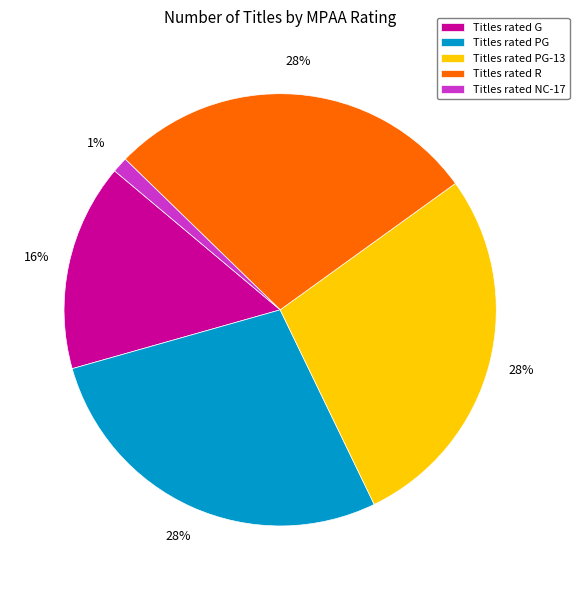

To the nearest percent, what is the average slice percentage?

20%